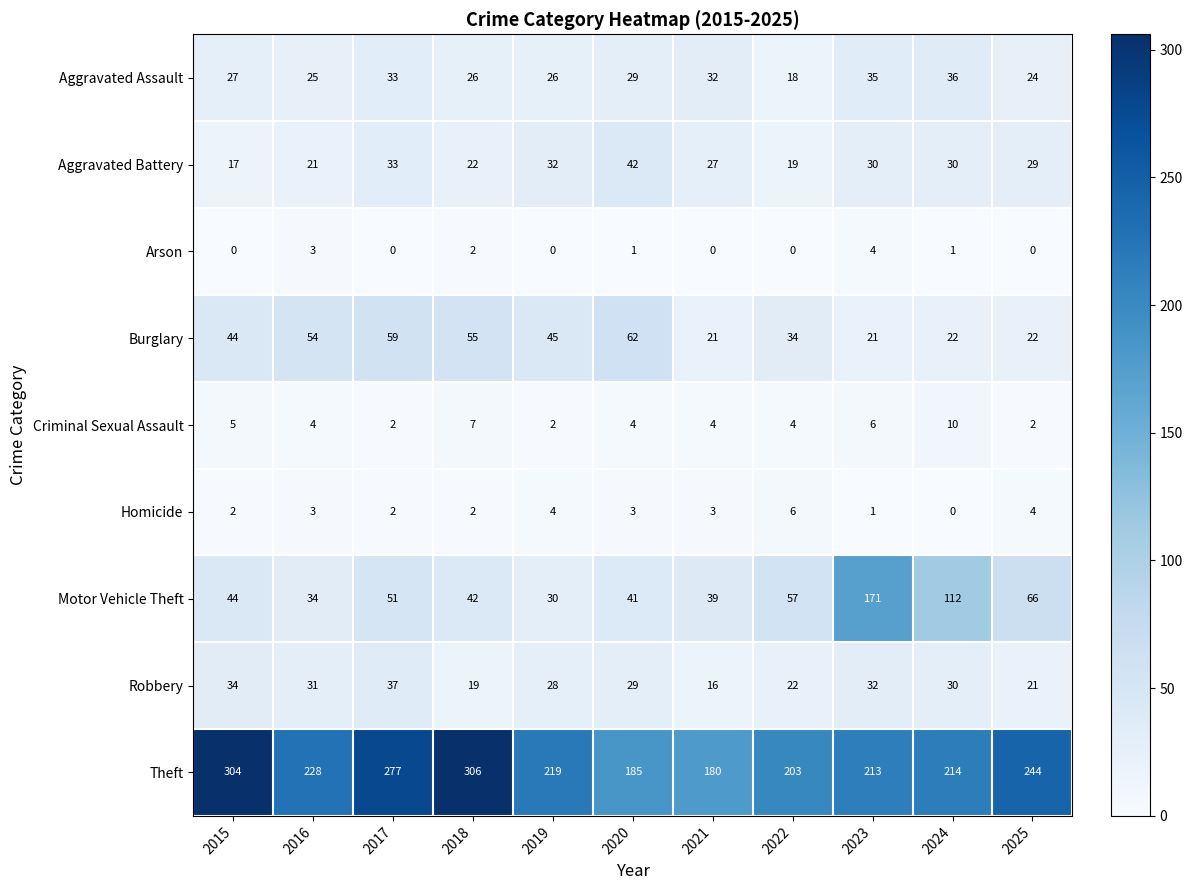

Which label corresponds to the largest value in the chart?

2018